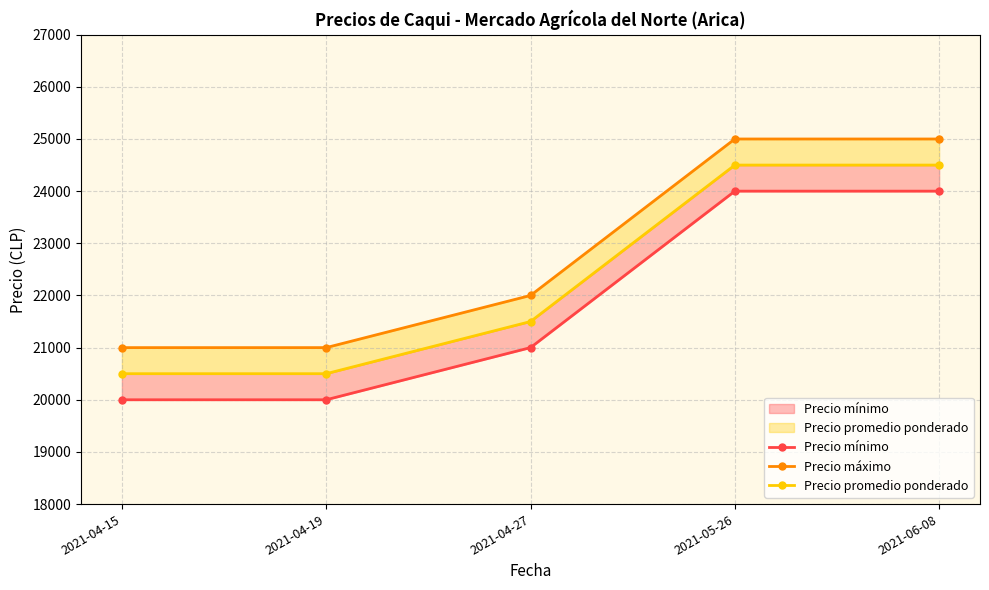

Is it true that Precio mínimo equals 21000 at 2021-04-27?

True